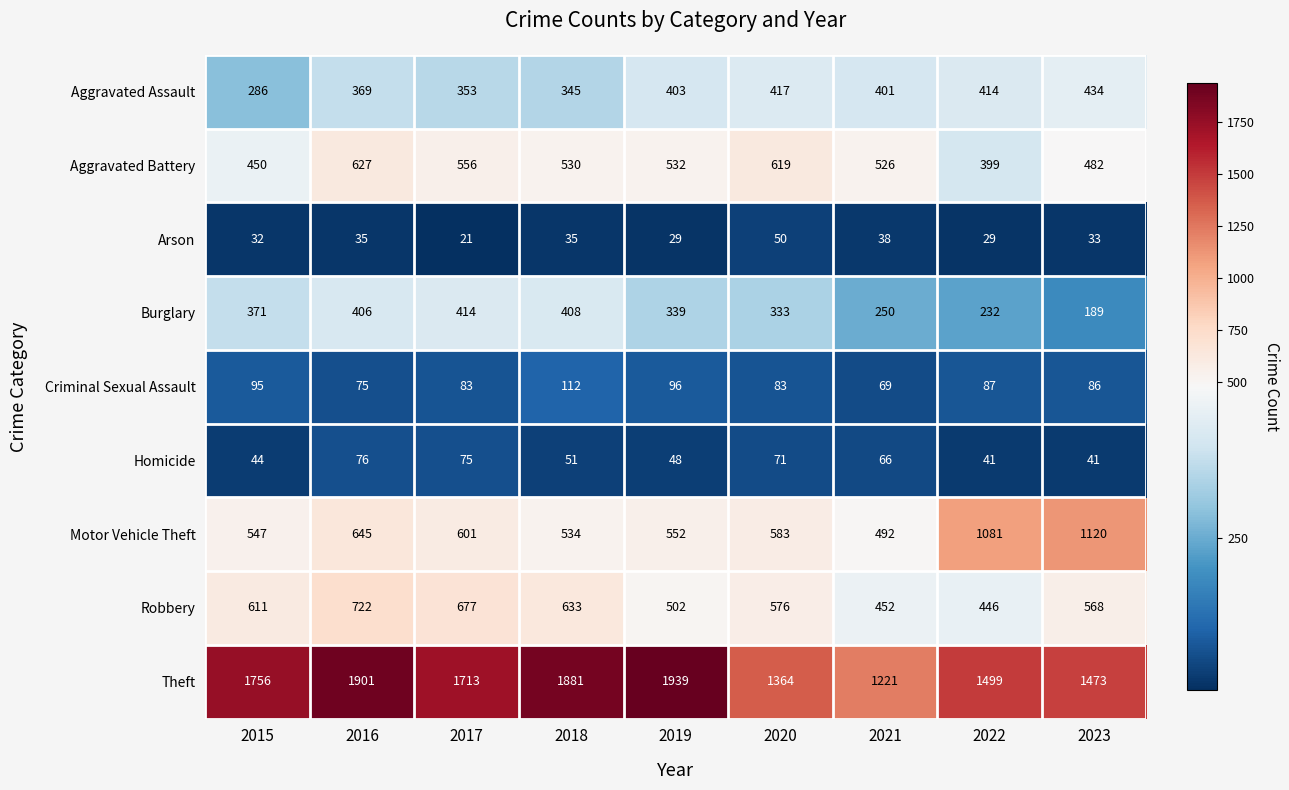

What is the minimum value shown in the chart?

21